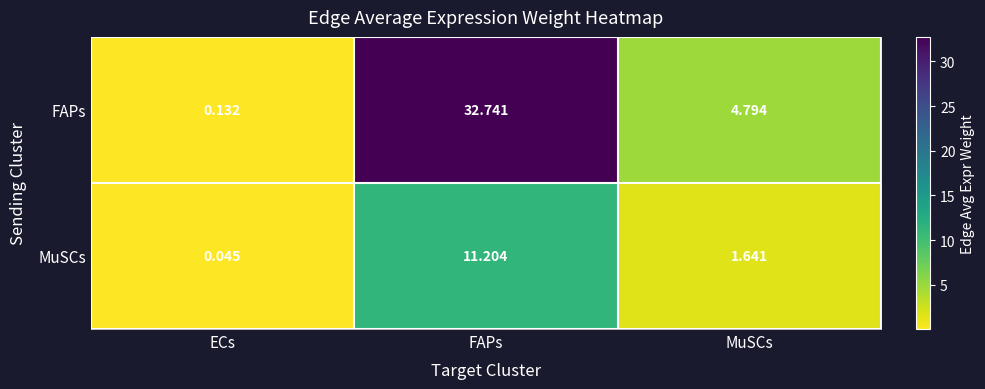

What is the spread (max minus min) of values at MuSCs?

3.2